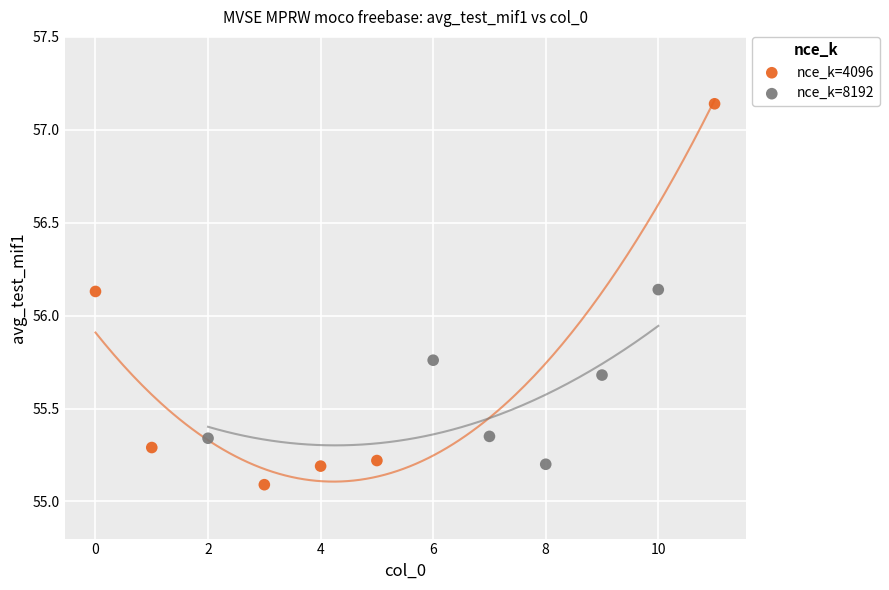

Which series contains the highest Y value?

nce_k=4096